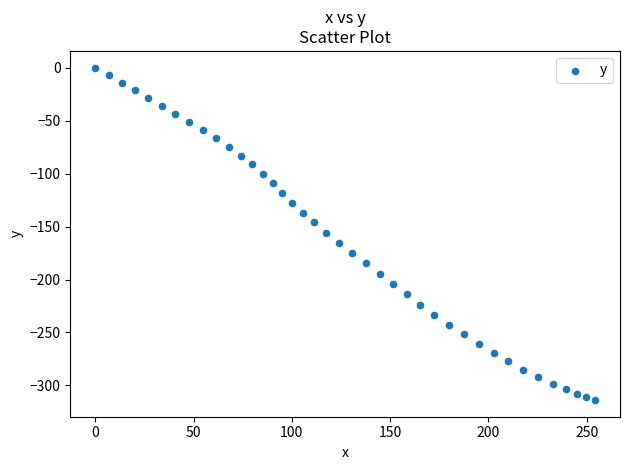

What is the range of Y values (max minus min)?

313.8